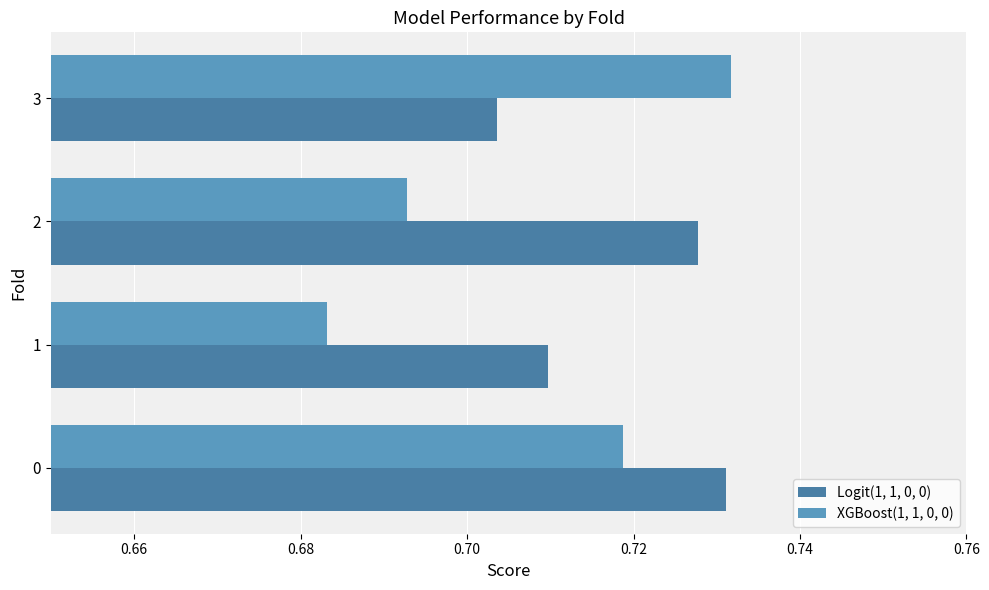

How many categories are shown in the chart?

4